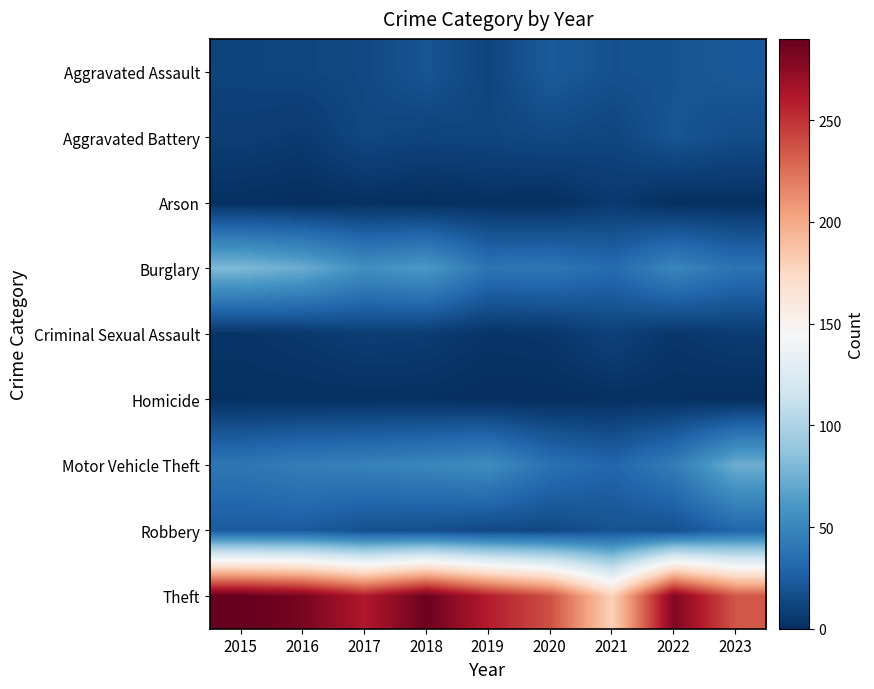

At how many categories does at least one series exceed 151?

9